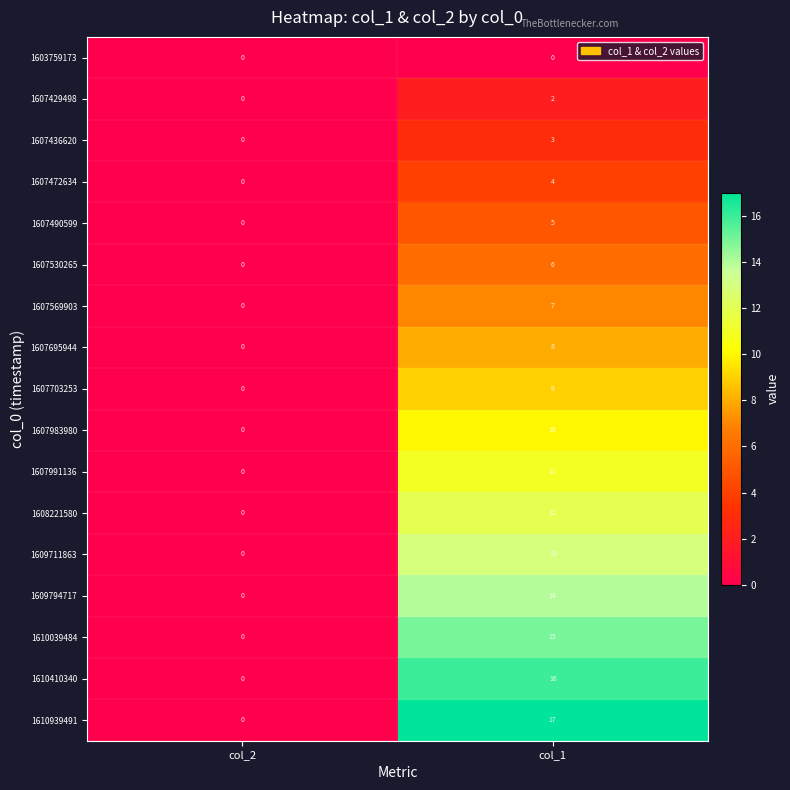

What is the sum of the 1608221580 values at col_1 and col_2?

12